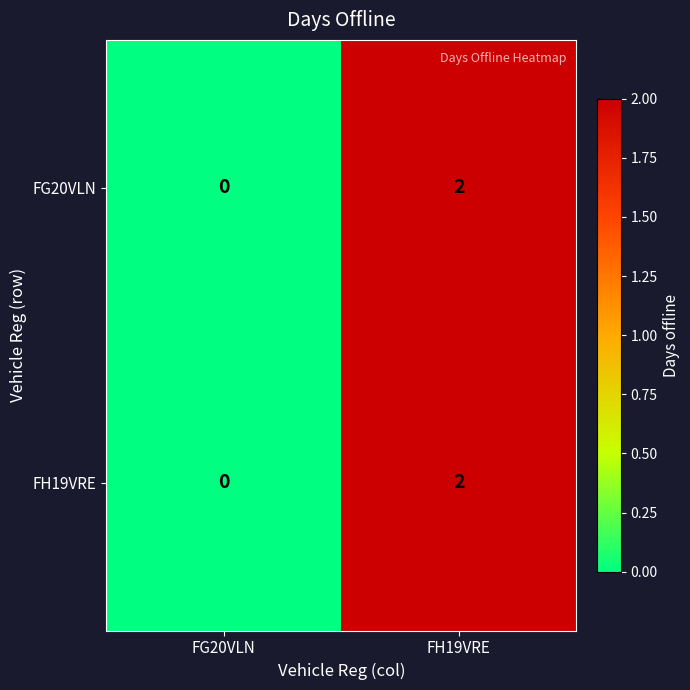

List the labels in order of FG20VLN value, smallest first.

FG20VLN, FH19VRE